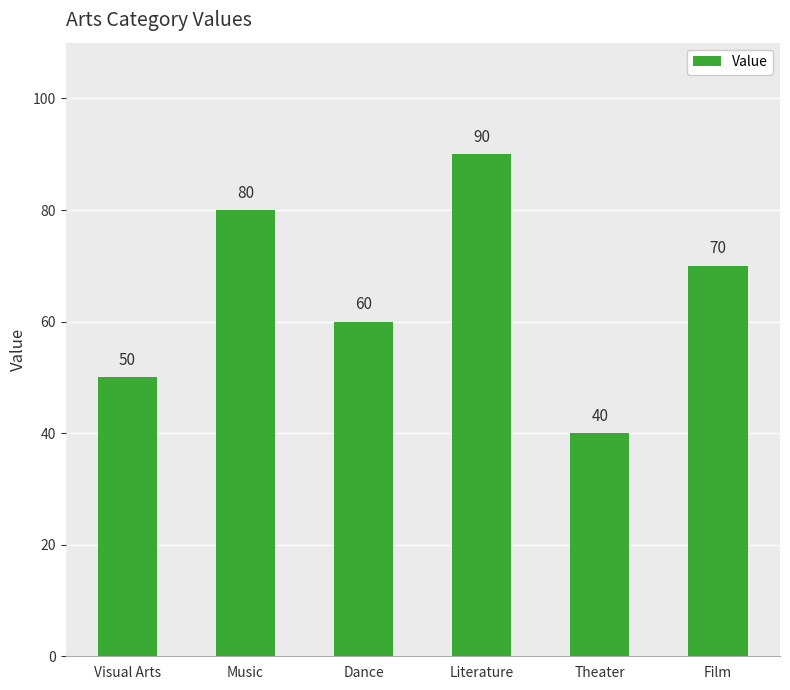

The chart shows a value of 51 at Music. True or false?

False